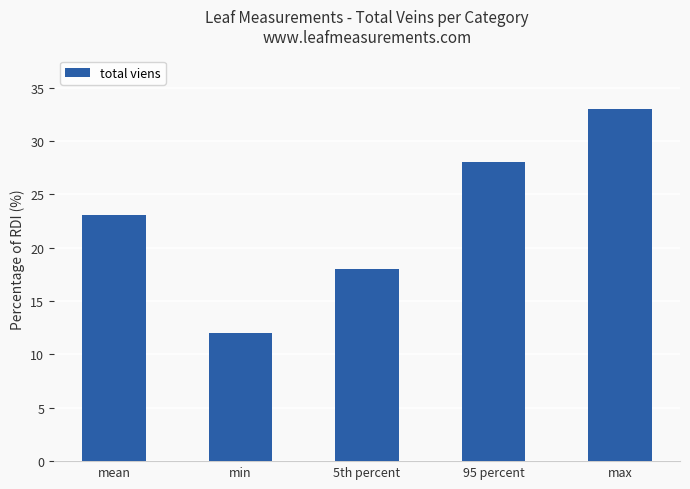

Rank the categories by value from lowest to highest.

min, 5th percent, mean, 95 percent, max